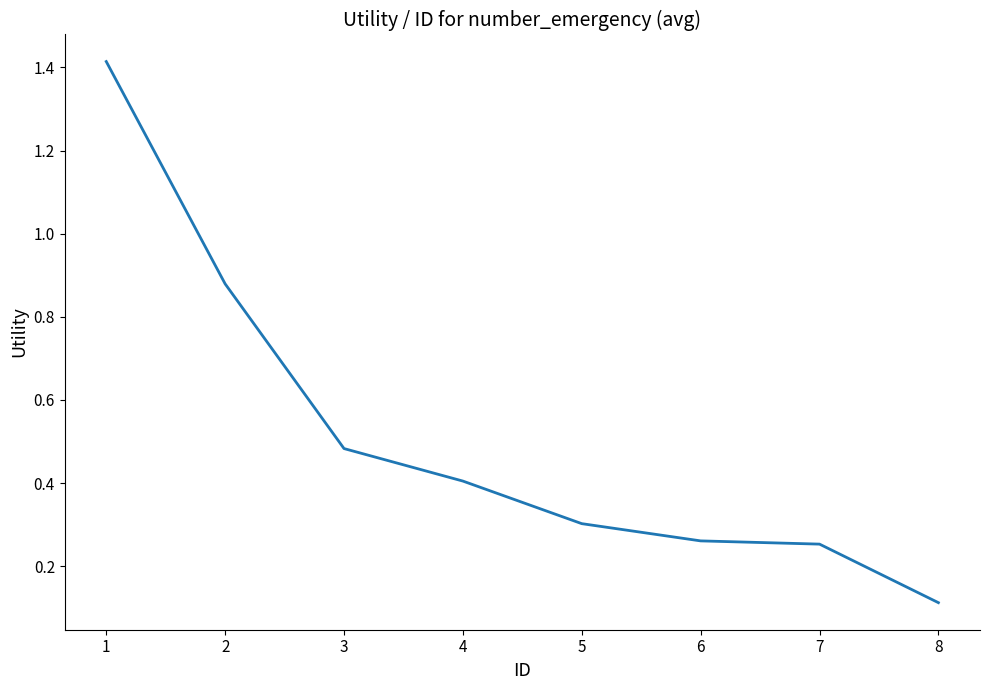

The value at 6 is 0.5. True or false?

False